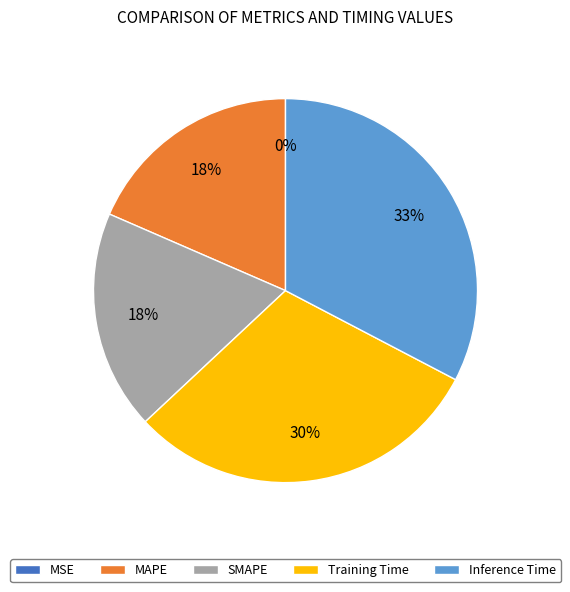

Which category has the biggest portion of the pie?

Inference Time